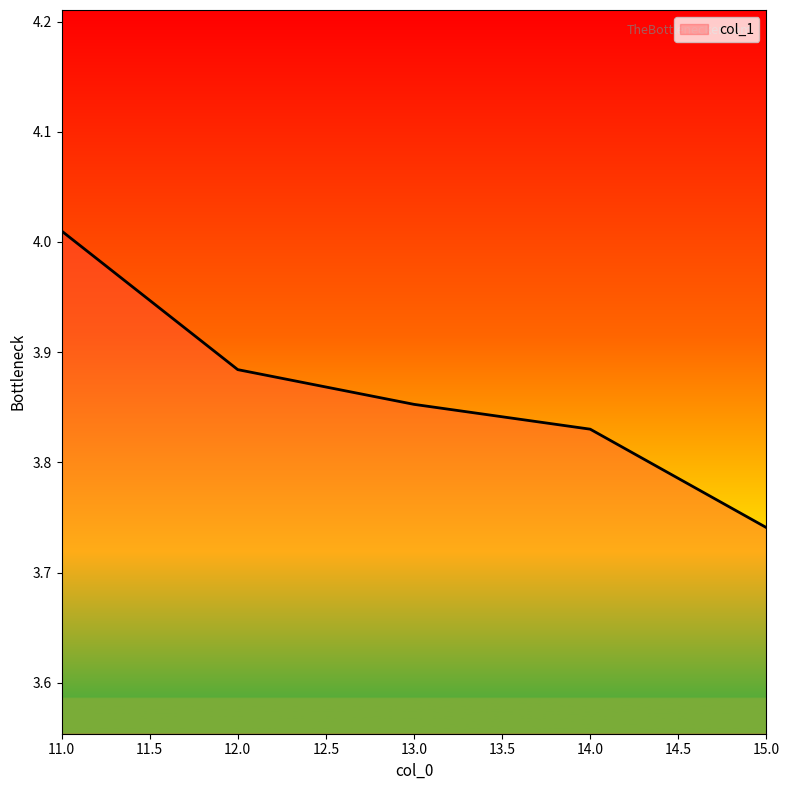

What is the sum of all values?

19.3